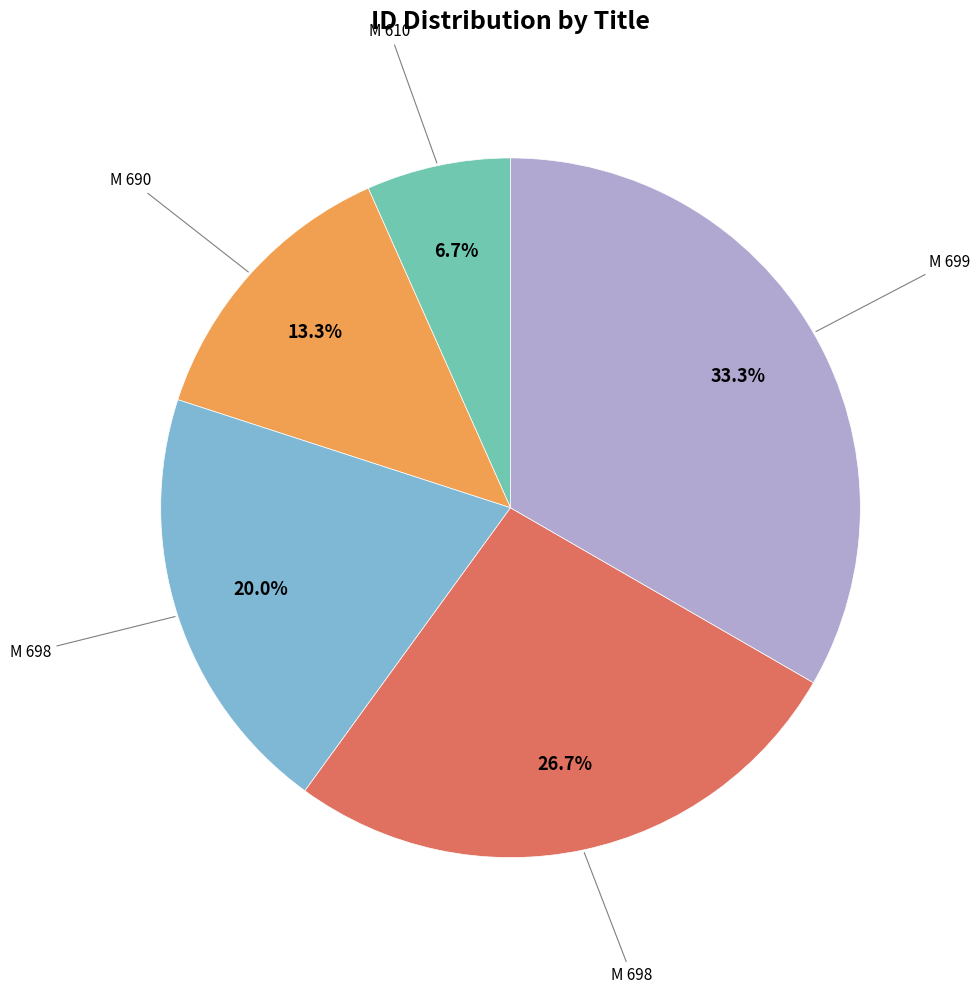

Is there a majority slice in this chart?

No